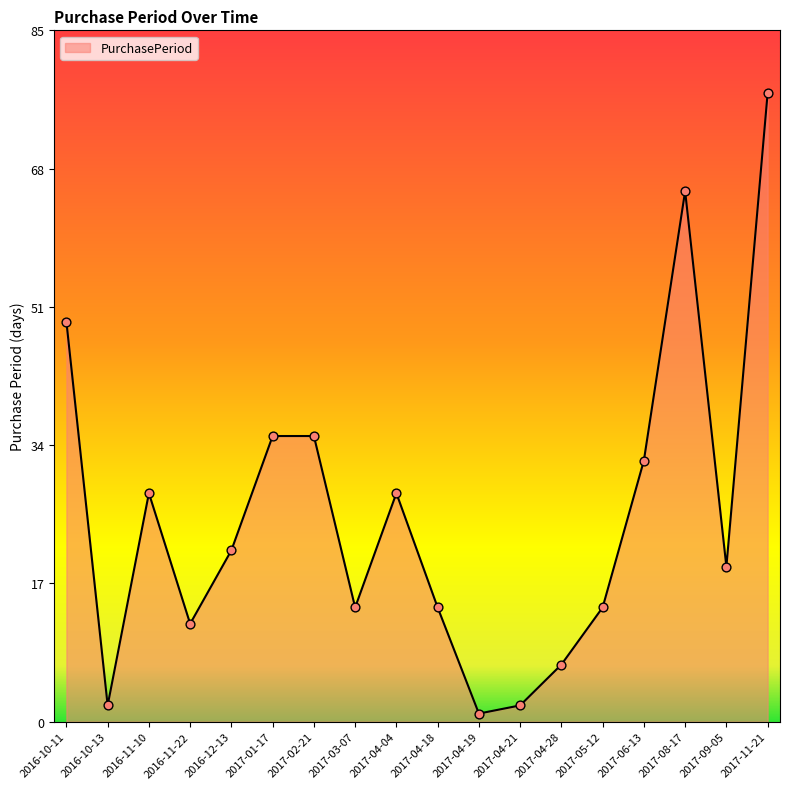

Which has a higher value, 2017-11-21 or 2017-04-04?

2017-11-21